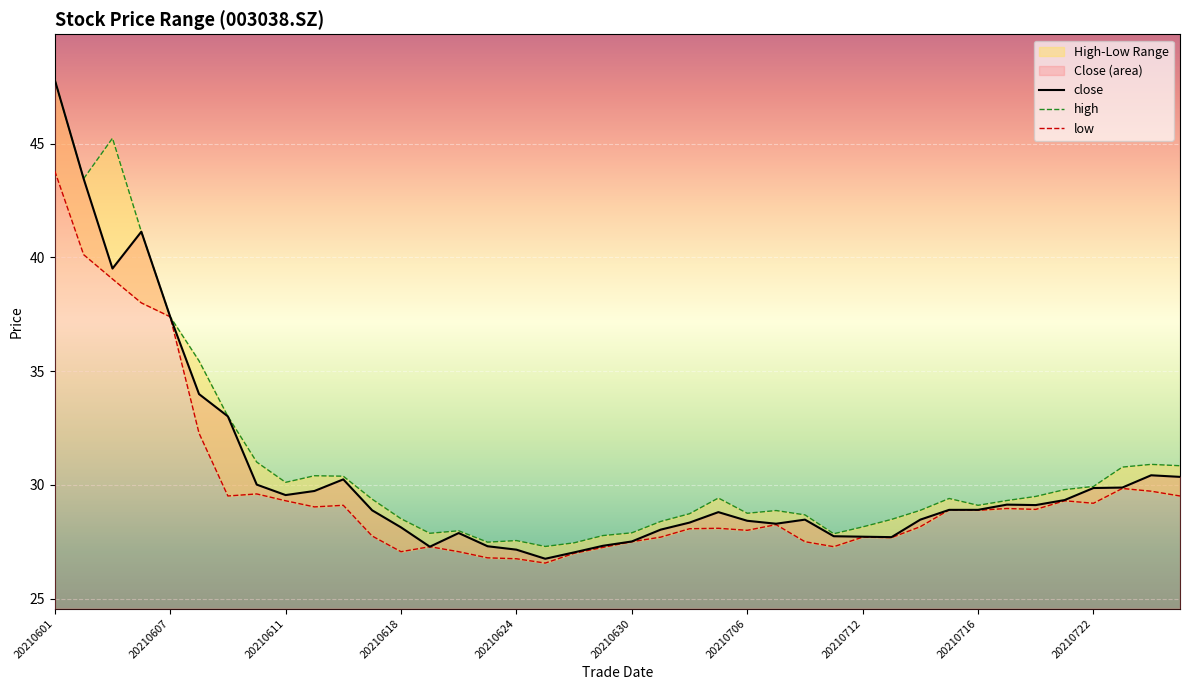

At which label does high first exceed 29?

20210601